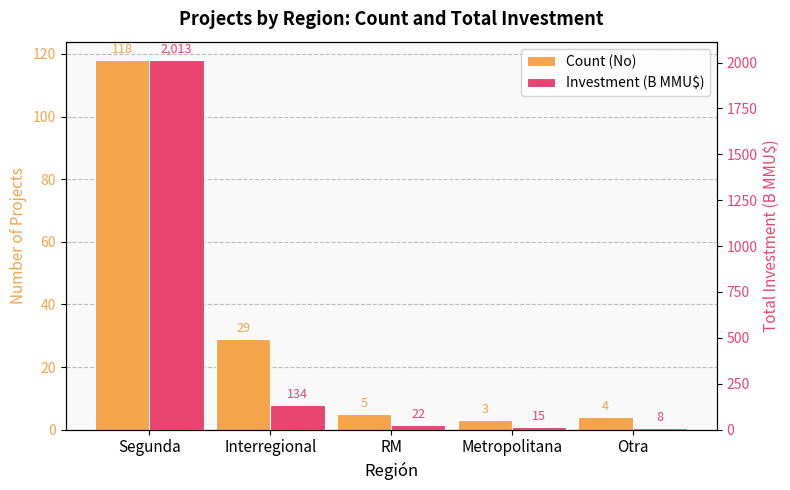

Reading left to right, what are all the values shown in this chart?

Count (No): Segunda=118.0	Interregional=29.0	RM=5.0	Metropolitana=3.0	Otra=4.0
Investment (B MMU$): Segunda=2012.9	Interregional=134.1	RM=22.5	Metropolitana=15.0	Otra=8.0